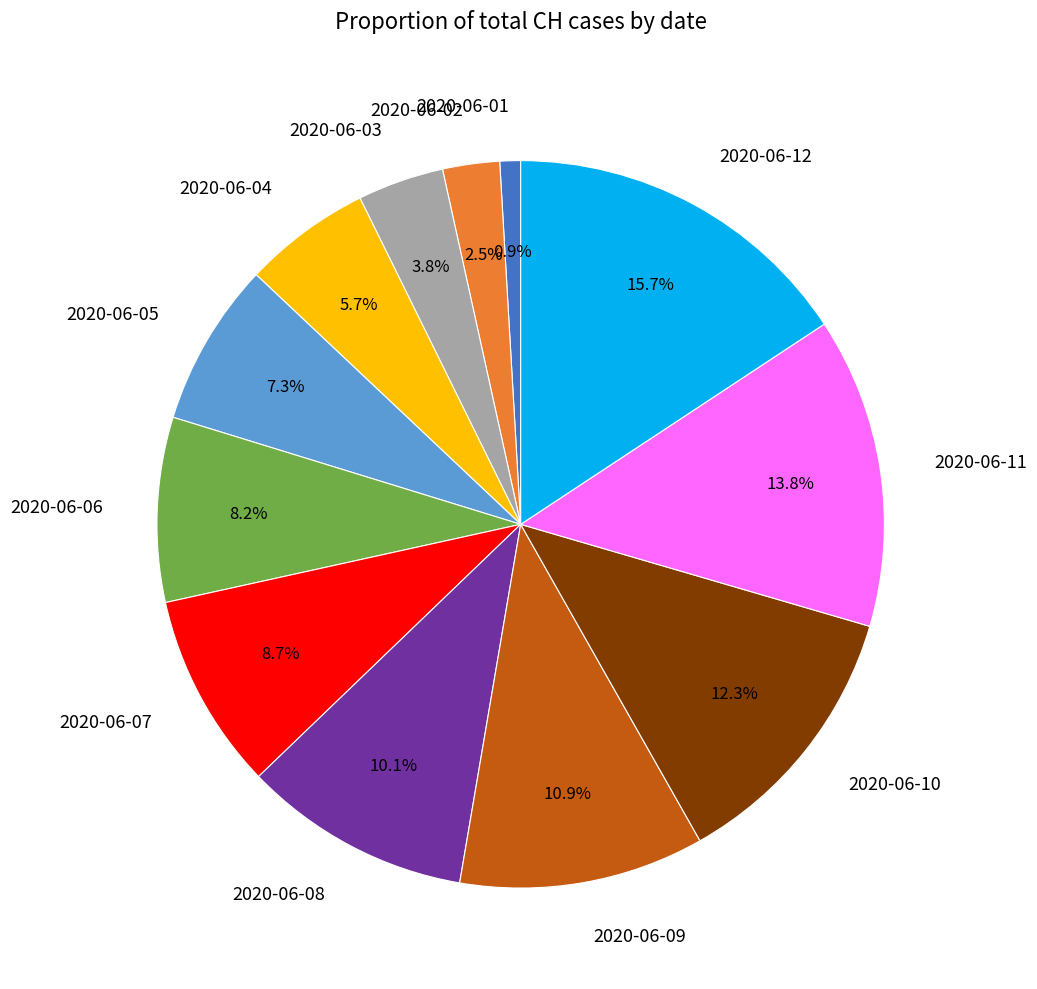

Which slice is the largest?

2020-06-12